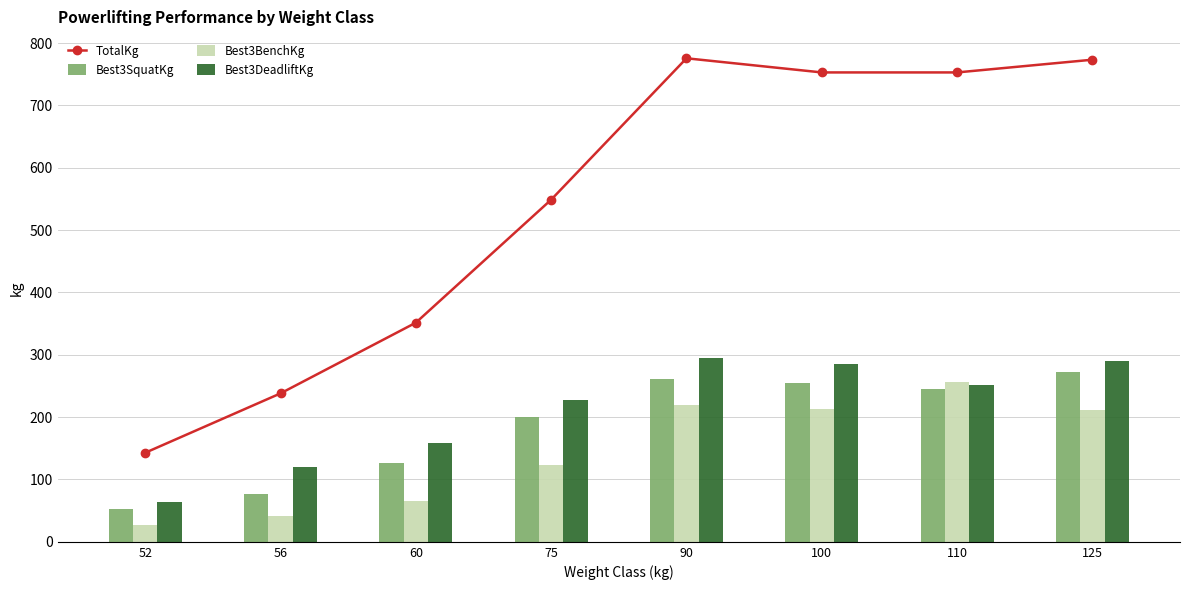

Reading left to right, what are all the values shown in this chart?

TotalKg: 52=142.9	56=238.1	60=351.5	75=548.9	90=775.6	100=753.0	110=753.0	125=773.4
Best3SquatKg: 52=52.2	56=77.1	60=127.0	75=199.6	90=260.8	100=254.0	110=244.9	125=272.2
Best3BenchKg: 52=27.2	56=40.8	60=65.8	75=122.5	90=220.0	100=213.2	110=256.3	125=210.9
Best3DeadliftKg: 52=63.5	56=120.2	60=158.8	75=226.8	90=294.8	100=285.8	110=251.7	125=290.3